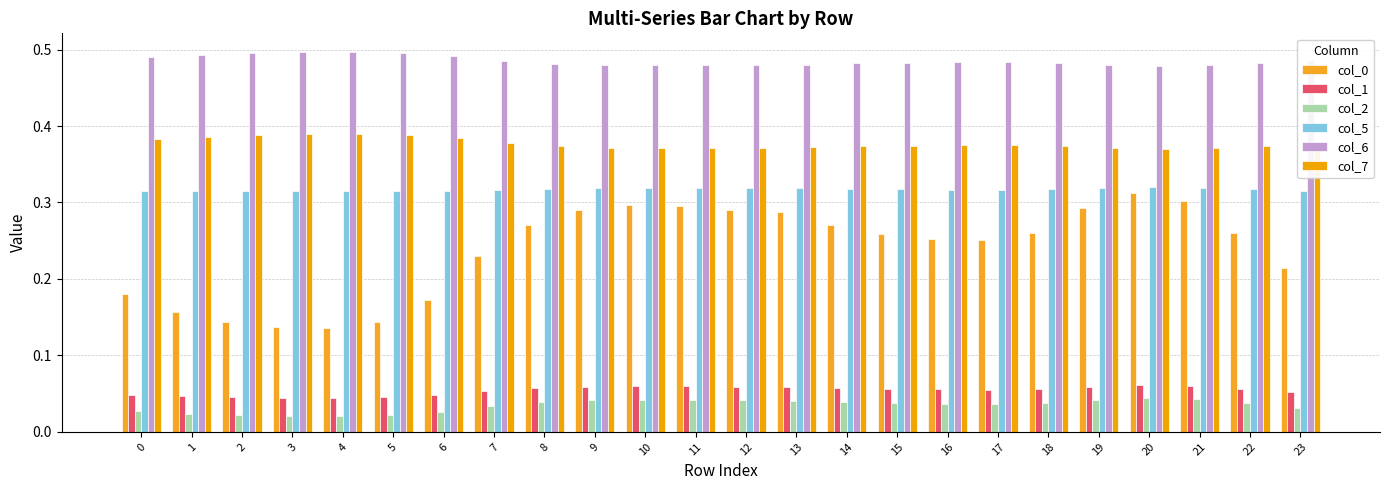

The value of col_6 at 6 is 0.5. True or false?

True